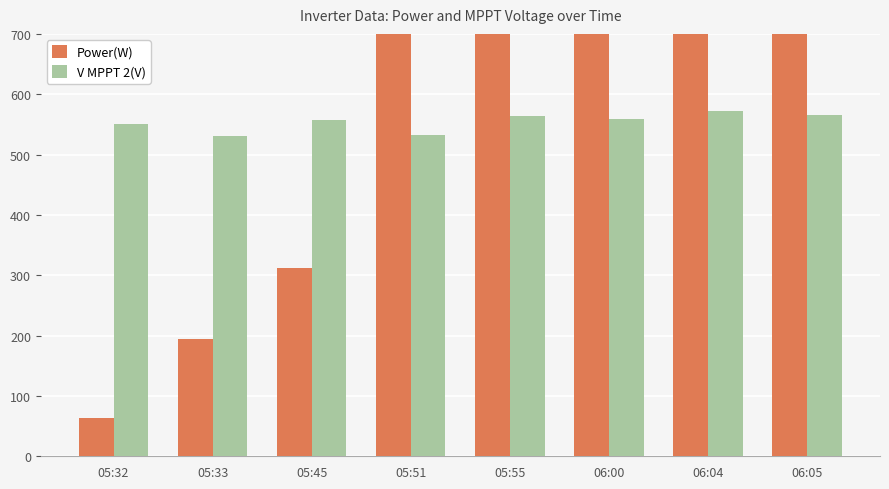

At 05:32, list the series in order from largest to smallest.

V MPPT 2(V), Power(W)